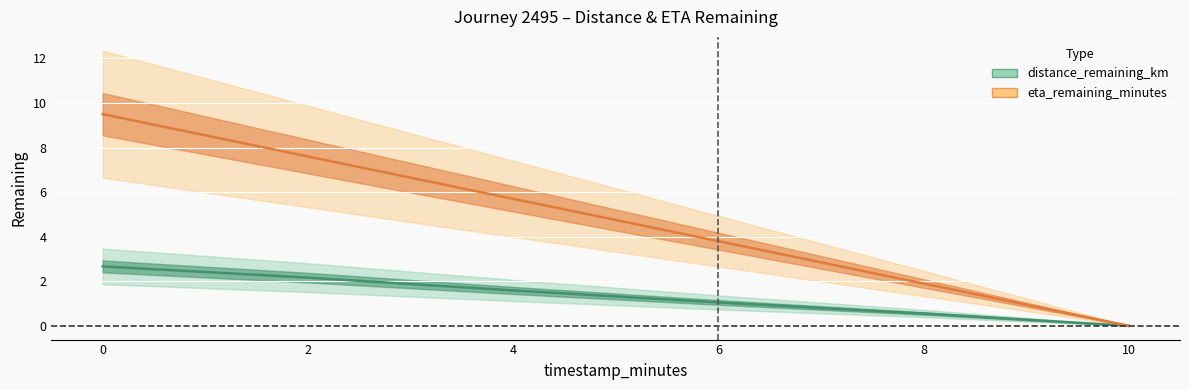

At which label is distance_remaining_km closest to 1?

6